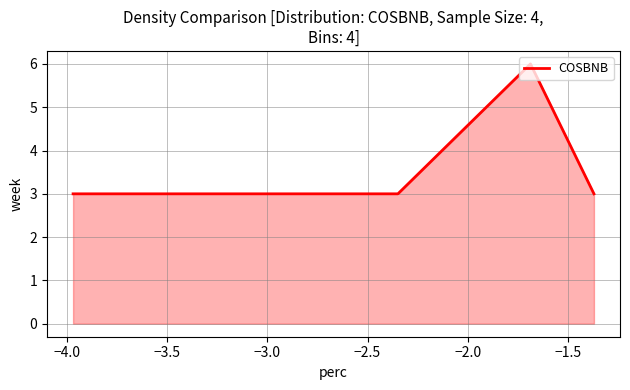

True or false: the data has more than 2 interior local peaks.

False